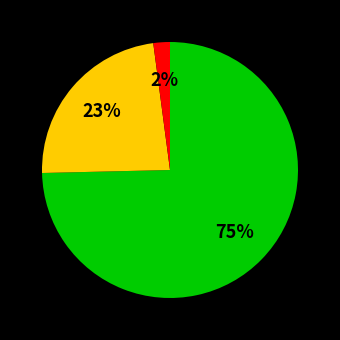

To the nearest percent, what is the average slice percentage?

33%